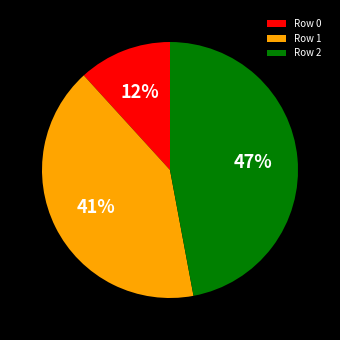

What percentage is the Row 1 slice, to the nearest percent?

41%